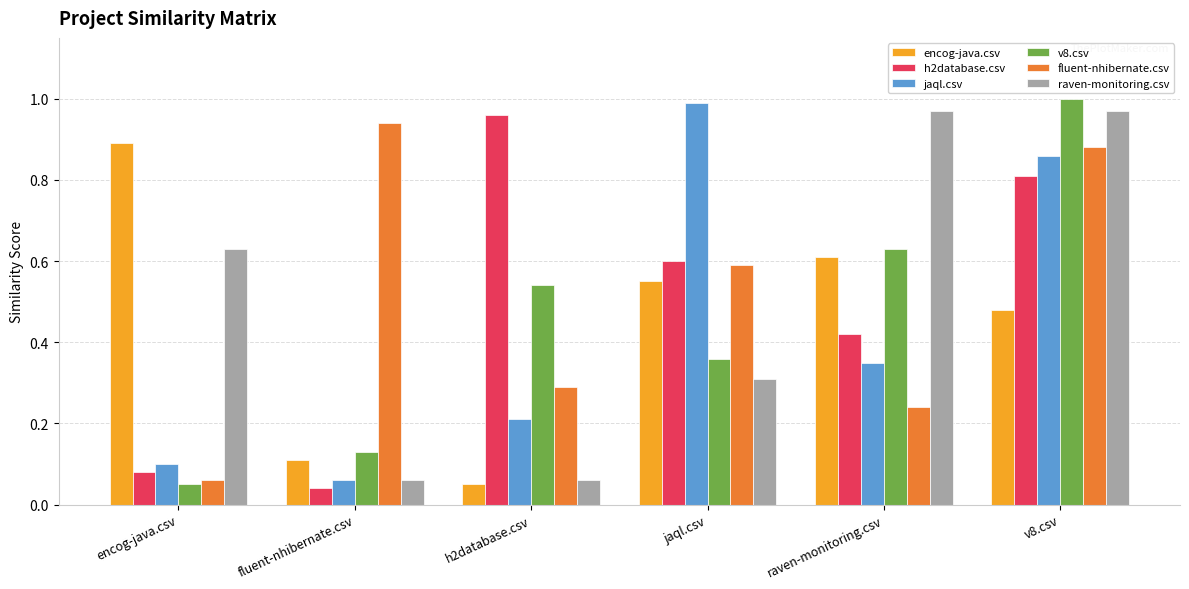

List the labels in order of v8.csv value, largest first.

v8.csv, raven-monitoring.csv, h2database.csv, jaql.csv, fluent-nhibernate.csv, encog-java.csv